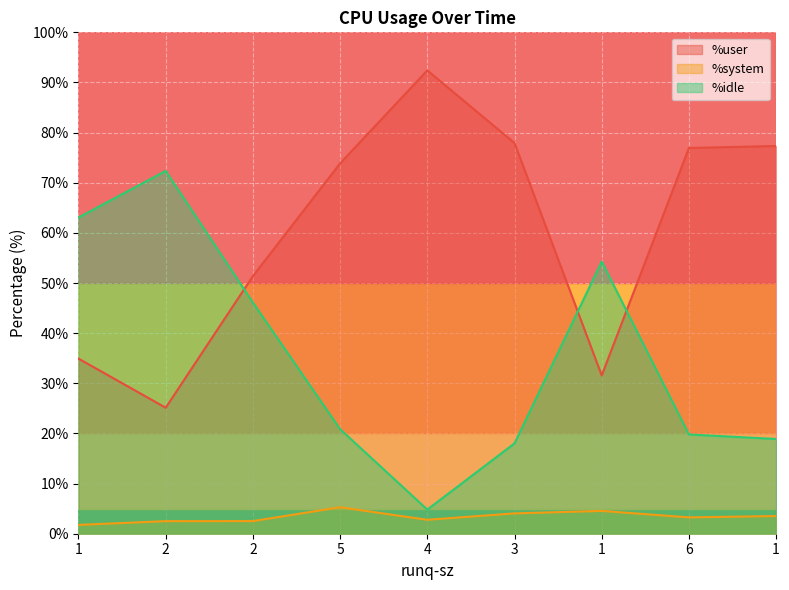

What is the difference between the %user values at 1 and 1?

3.4